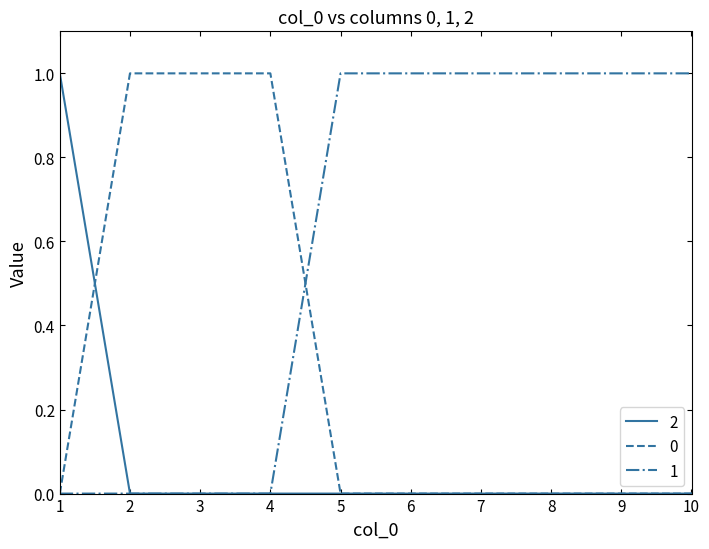

Is the value of 0 at 5 greater than the value of 1 at 8?

No